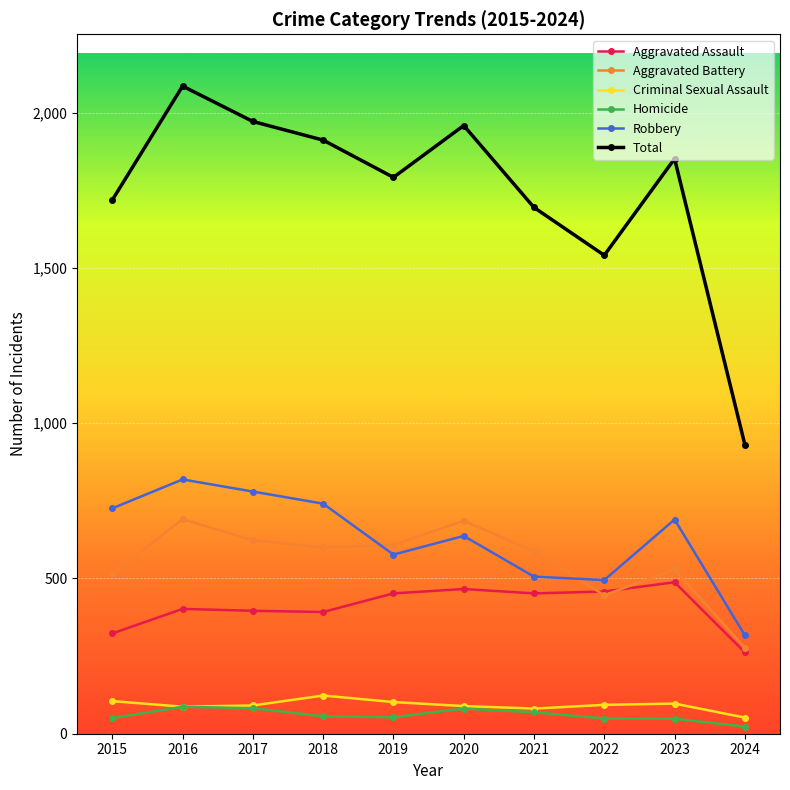

Which label corresponds to the smallest value in the chart?

2024